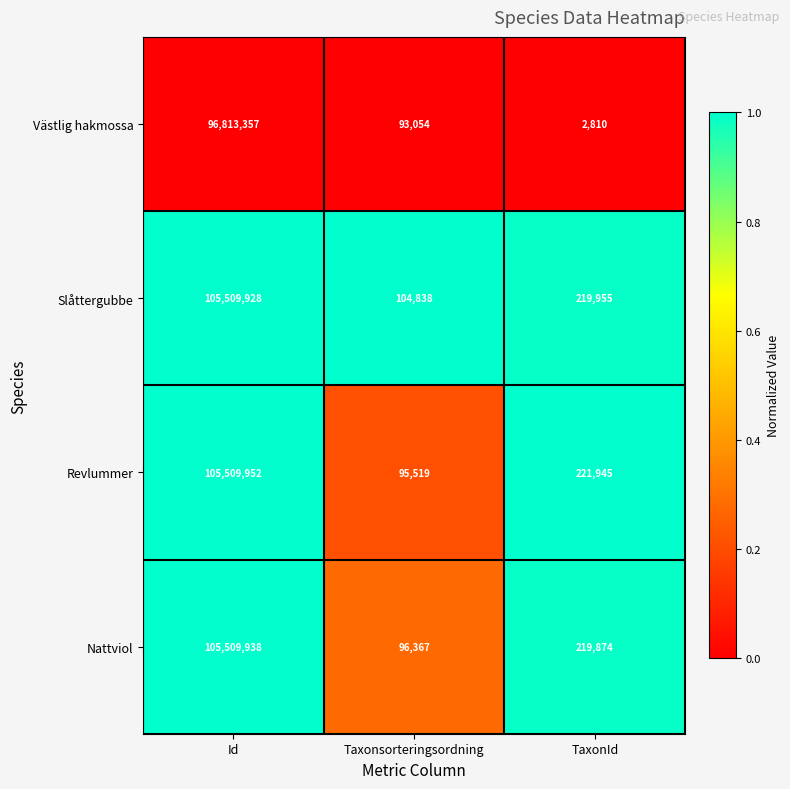

Reading left to right, transcribe all the data shown in this chart.

Västlig hakmossa: 96813357	93054	2810
Slåttergubbe: 105509928	104838	219955
Revlummer: 105509952	95519	221945
Nattviol: 105509938	96367	219874